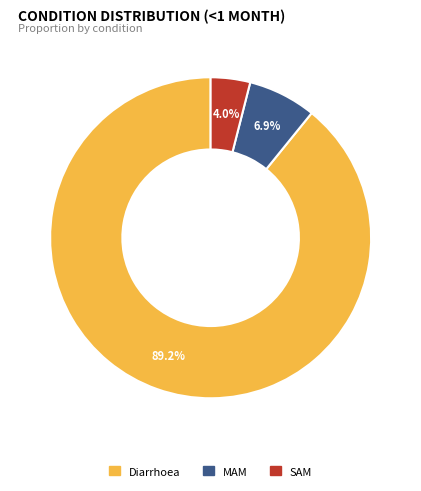

To the nearest percent, what portion does MAM represent?

7%